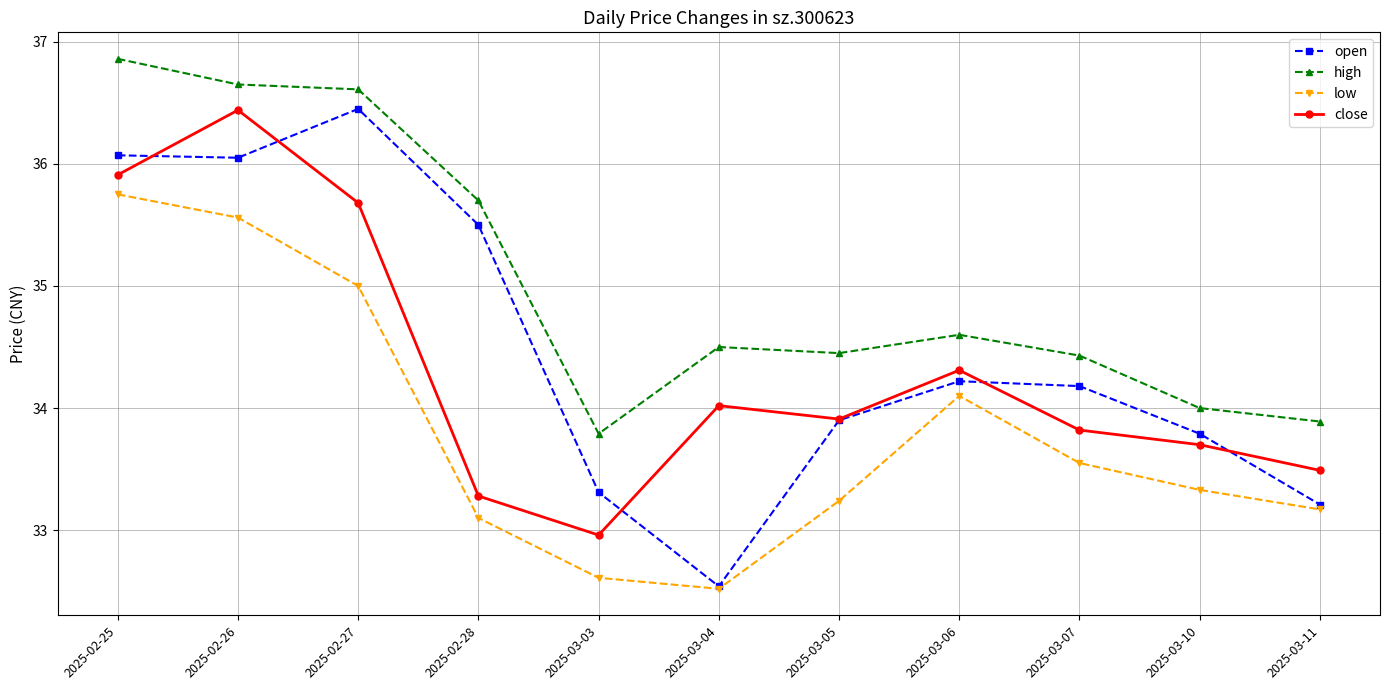

What is the difference between the highest and lowest values at 2025-03-04?

2.0